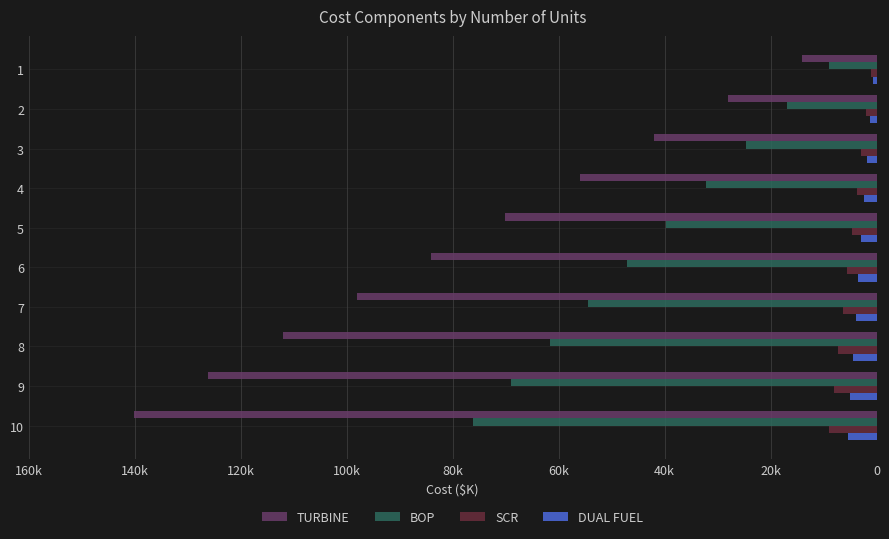

What is the minimum value for BOP?

9.0